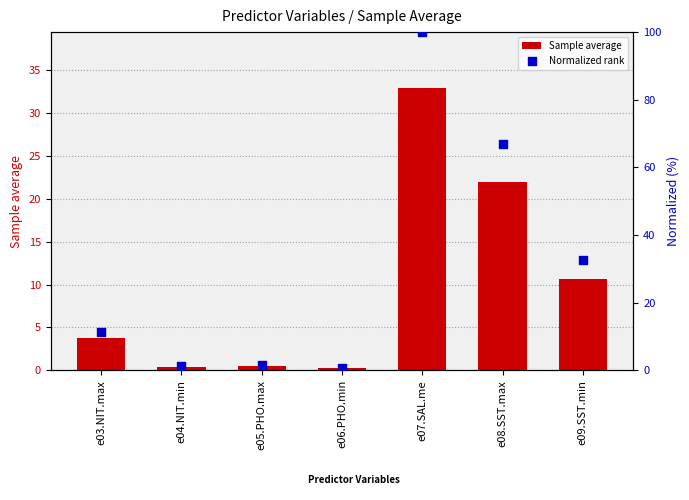

Which series reaches the minimum Y coordinate?

Sample average